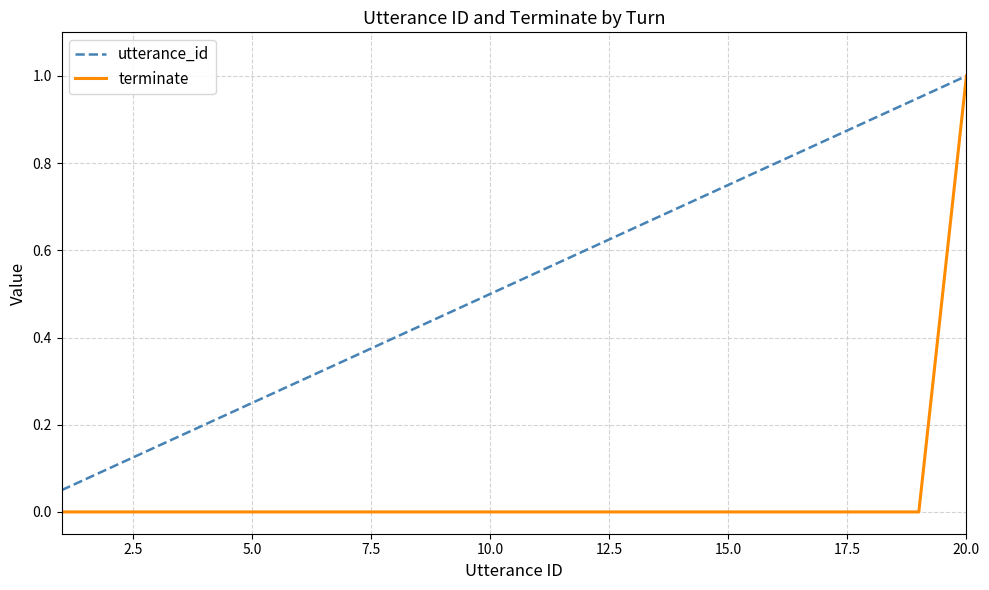

What is the greatest value displayed?

1.0